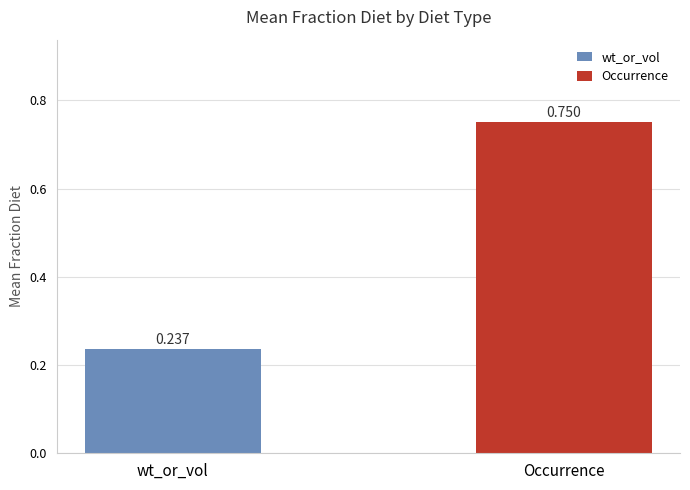

Which label corresponds to the smallest value in the chart?

wt_or_vol